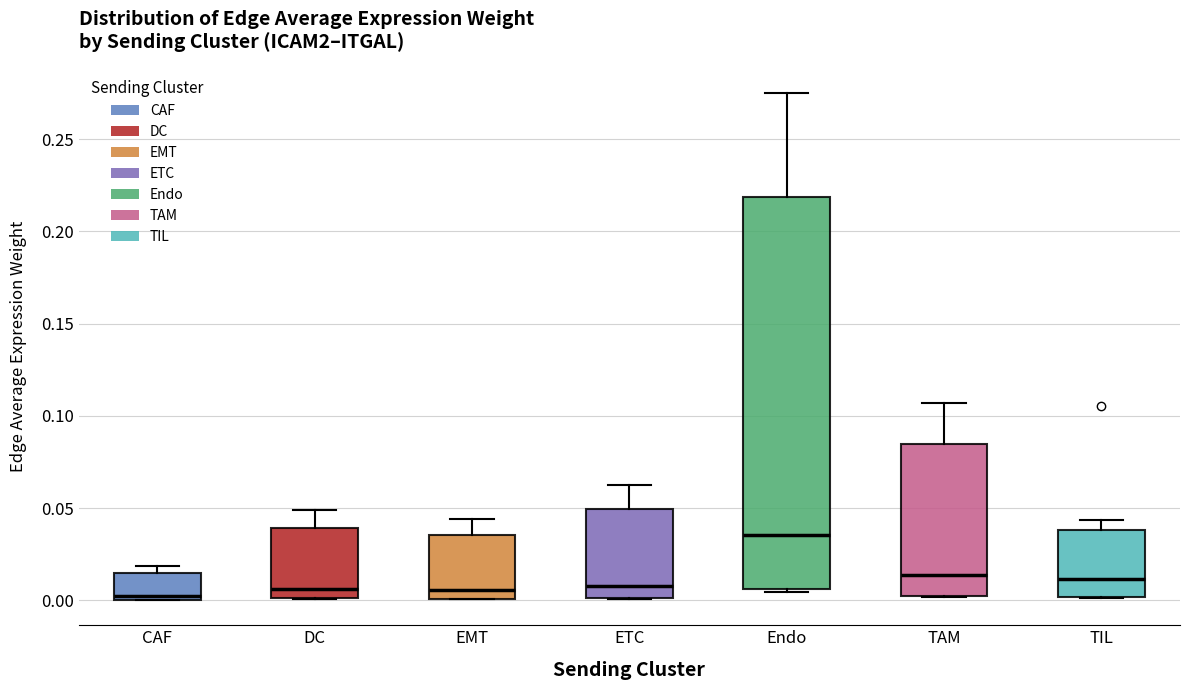

Which box has the highest median line?

Endo